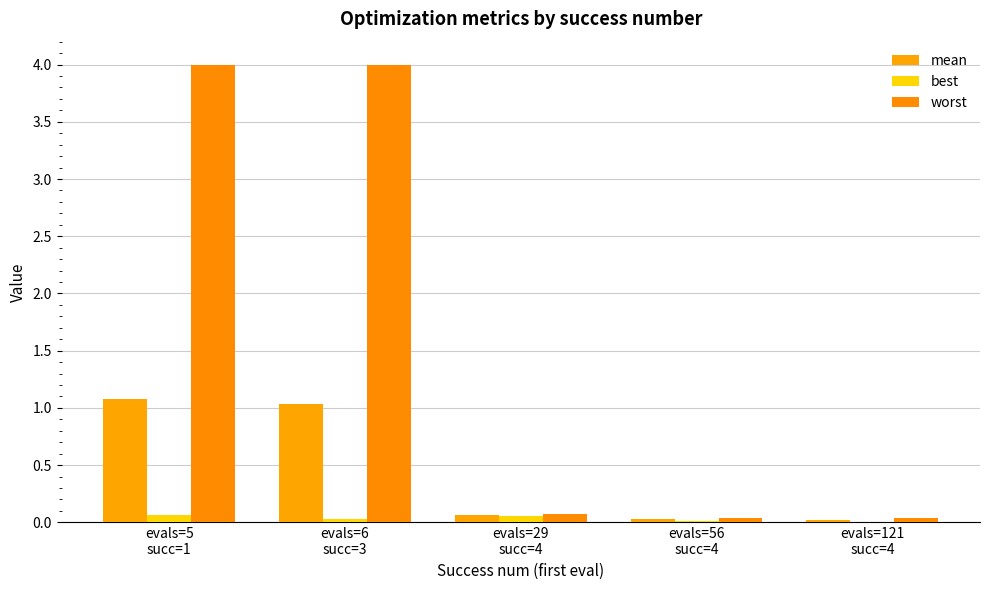

What is the sum of all mean values?

2.2